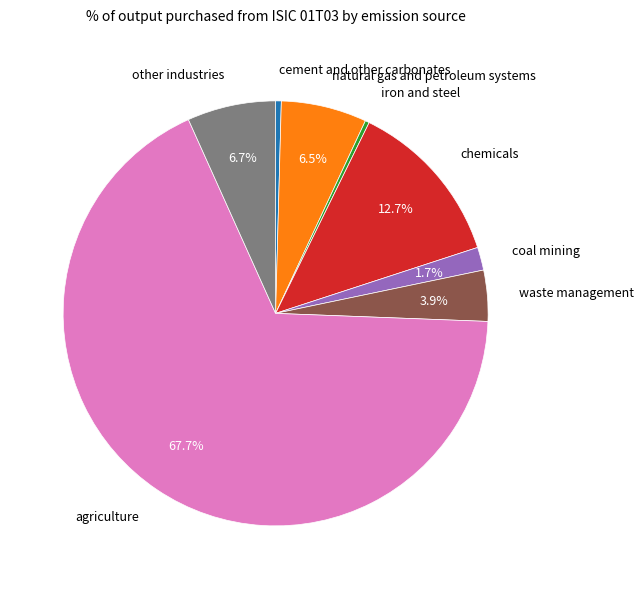

To the nearest percent, what percentage of the pie is chemicals?

13%